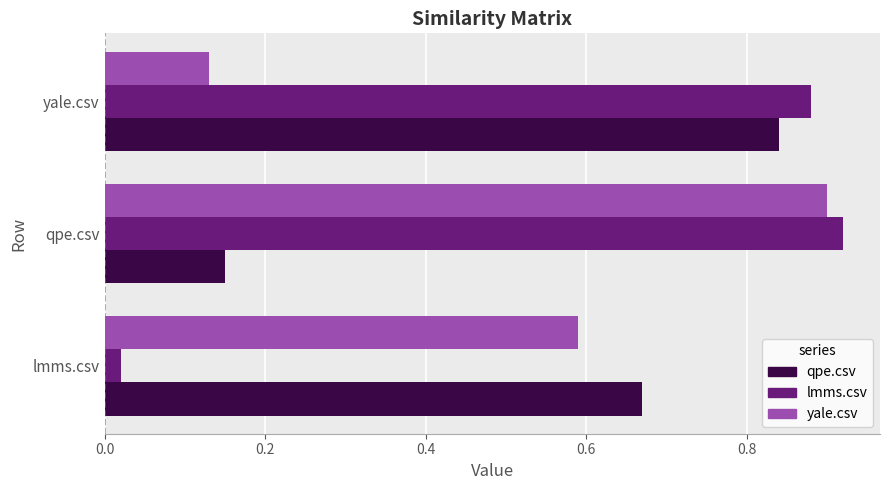

The qpe.csv series shows 1.4 at yale.csv. True or false?

False